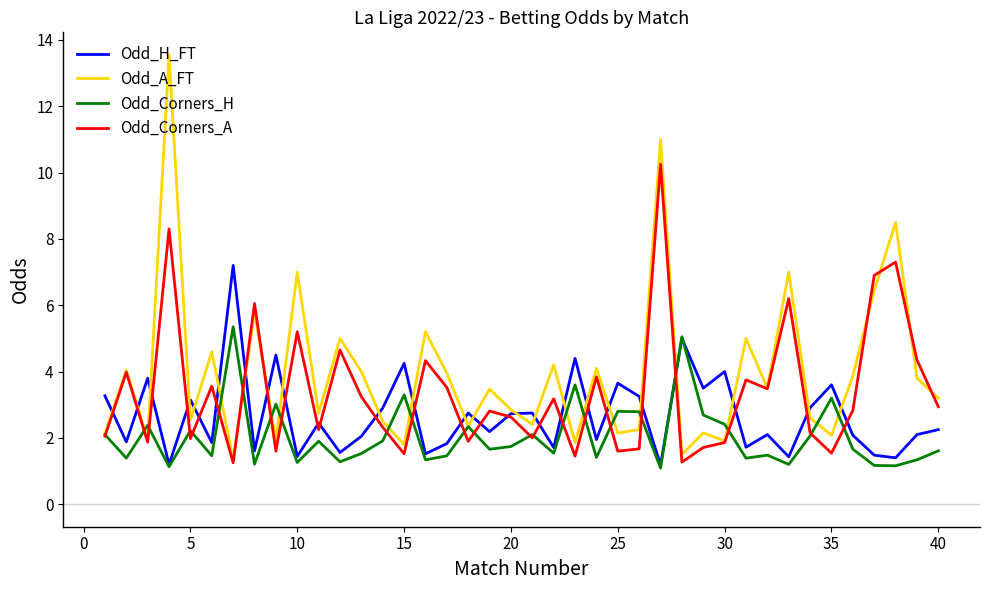

Rank the series by their maximum value, from lowest to highest.

Odd_Corners_H, Odd_H_FT, Odd_Corners_A, Odd_A_FT